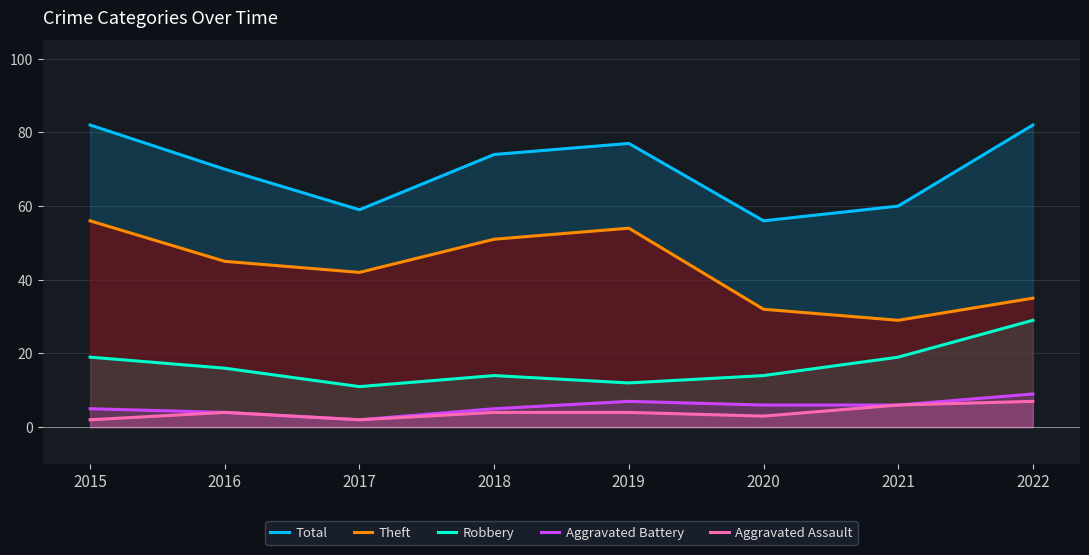

The value of Theft at 2020 is 20. True or false?

False